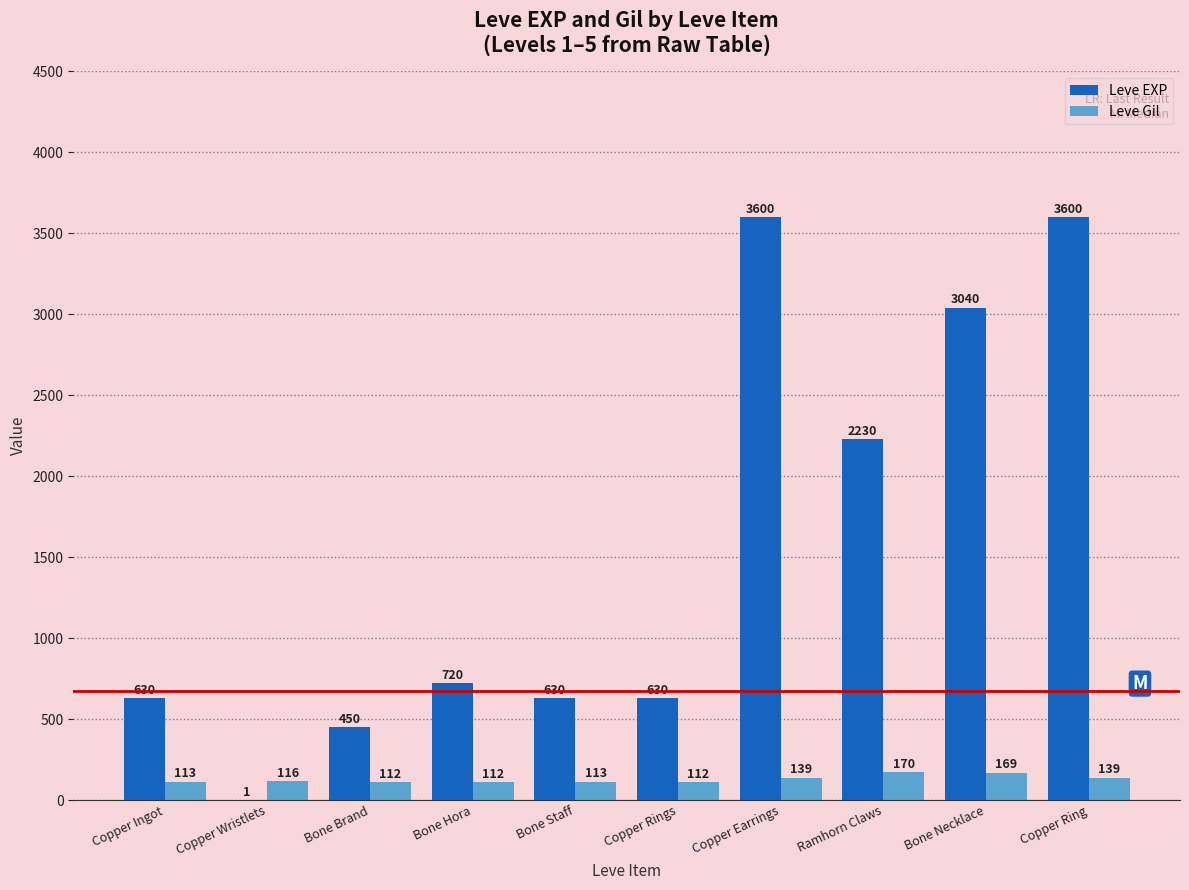

Which series has the widest spread of values?

Leve EXP